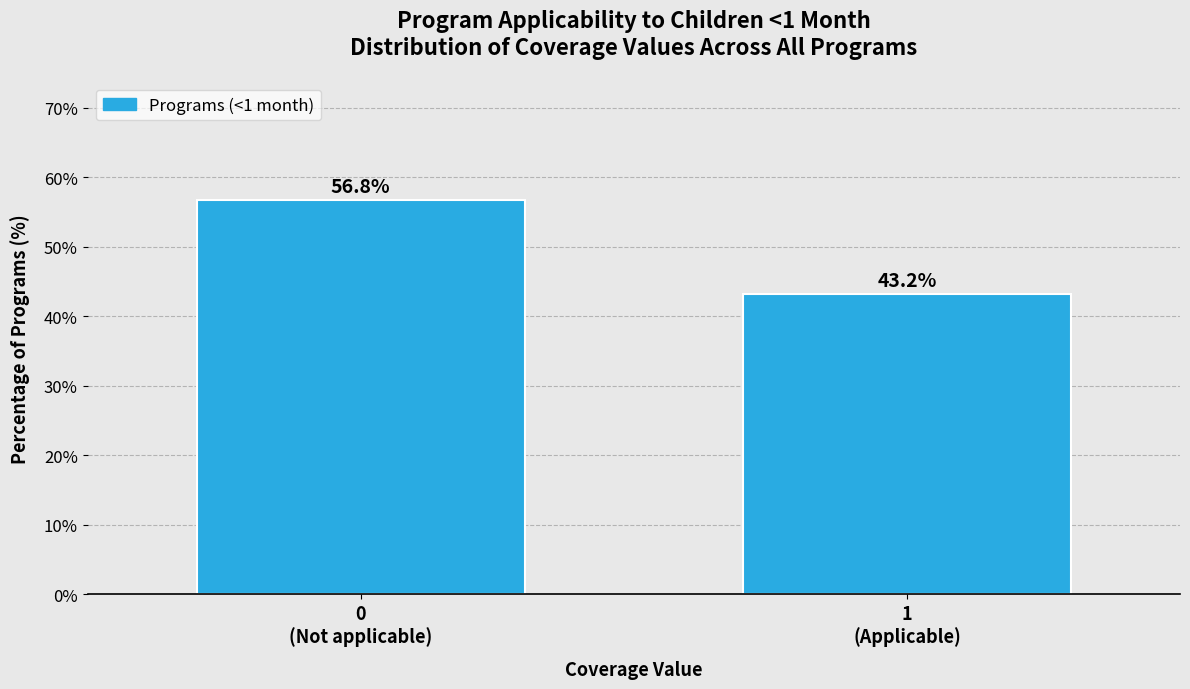

Reading left to right, what are all the values shown in this chart?

56.8	43.2